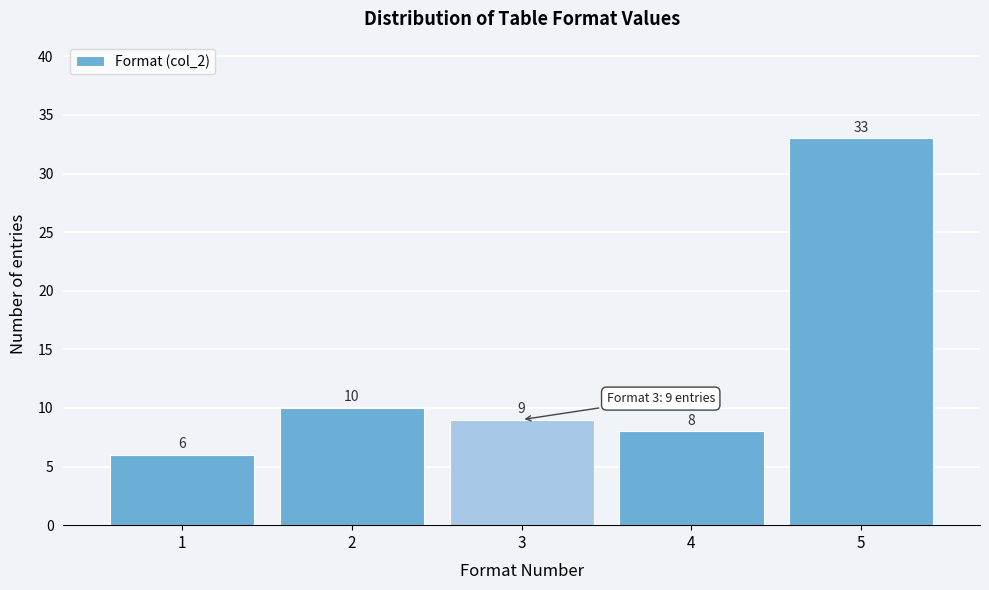

Reading left to right, list every bar in this chart as the range it spans on the x-axis followed by its height.

0.5 to 1.5: 6
1.5 to 2.5: 10
2.5 to 3.5: 9
3.5 to 4.5: 8
4.5 to 5.5: 33